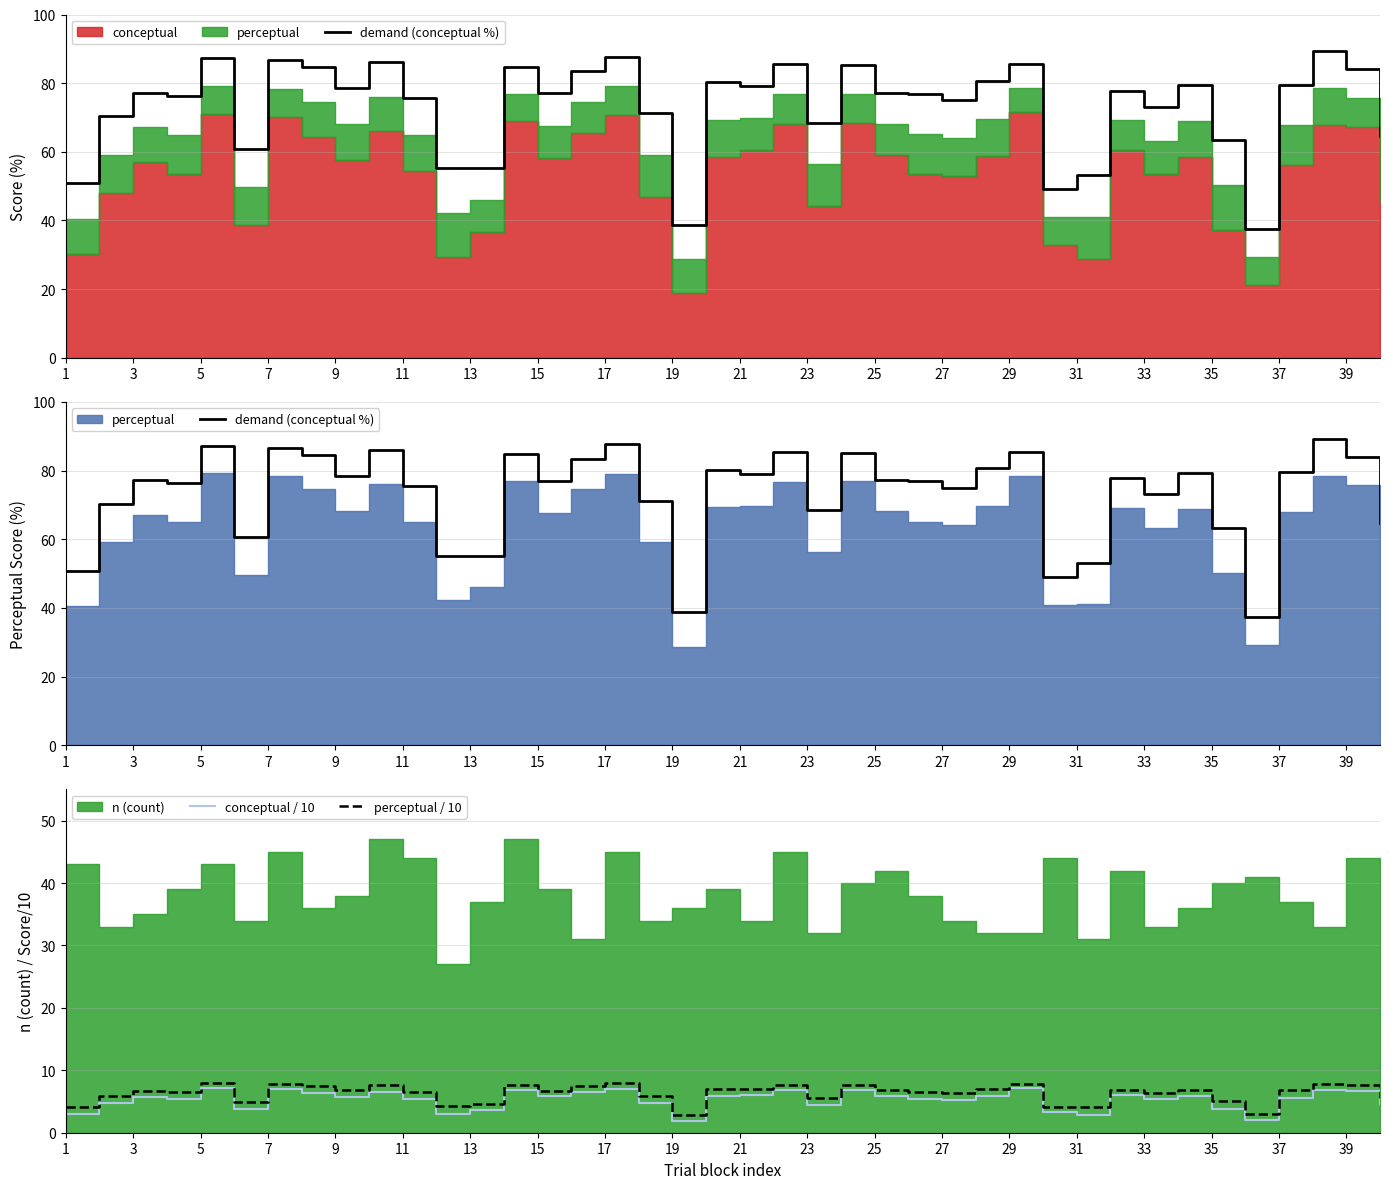

What is the minimum value shown in the chart?

1.9